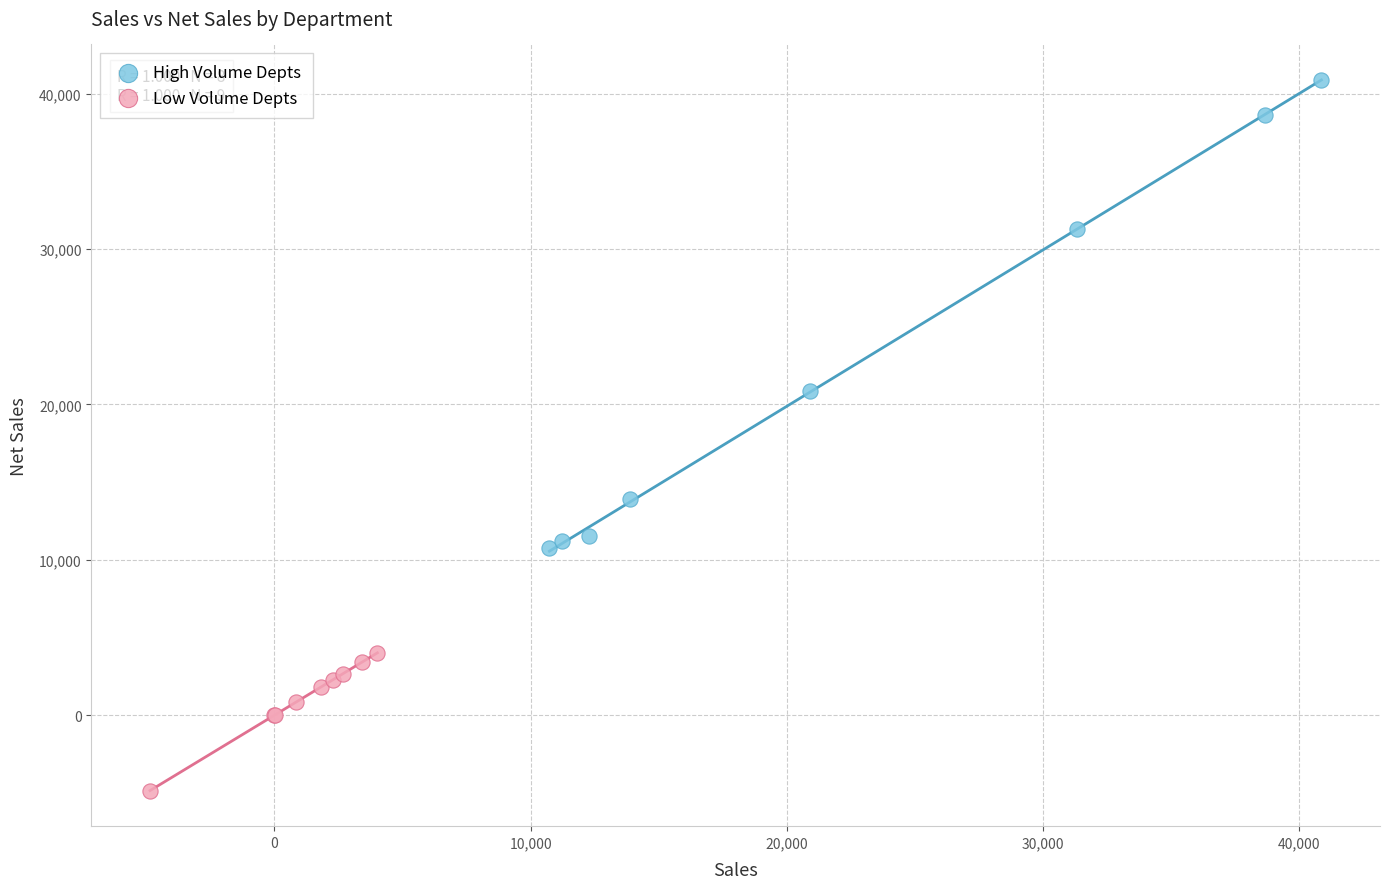

Which series contains the lowest Y value?

Low Volume Depts